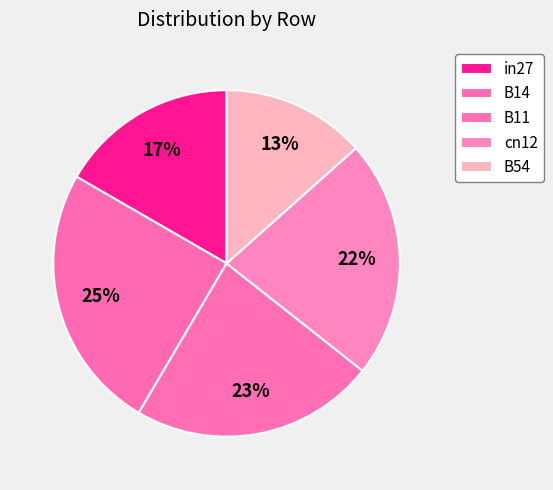

Which category has the smallest portion of the pie?

B54